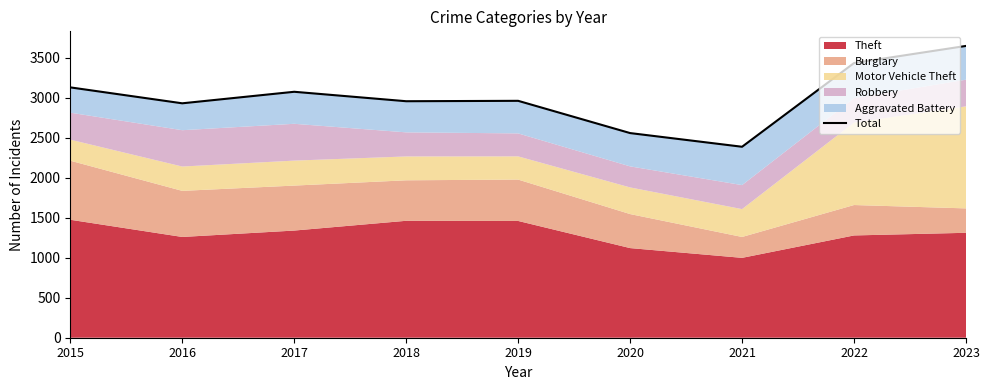

Reading right to left, list all the values displayed in this chart.

3646	3432	2386	2557	2960	2955	3073	2929	3128